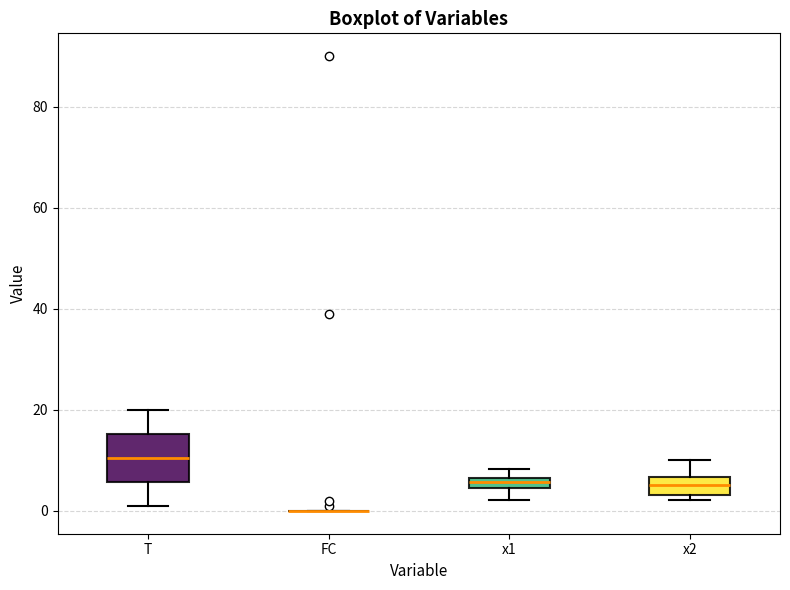

Which box is the tallest, from its lower edge to its upper edge?

T